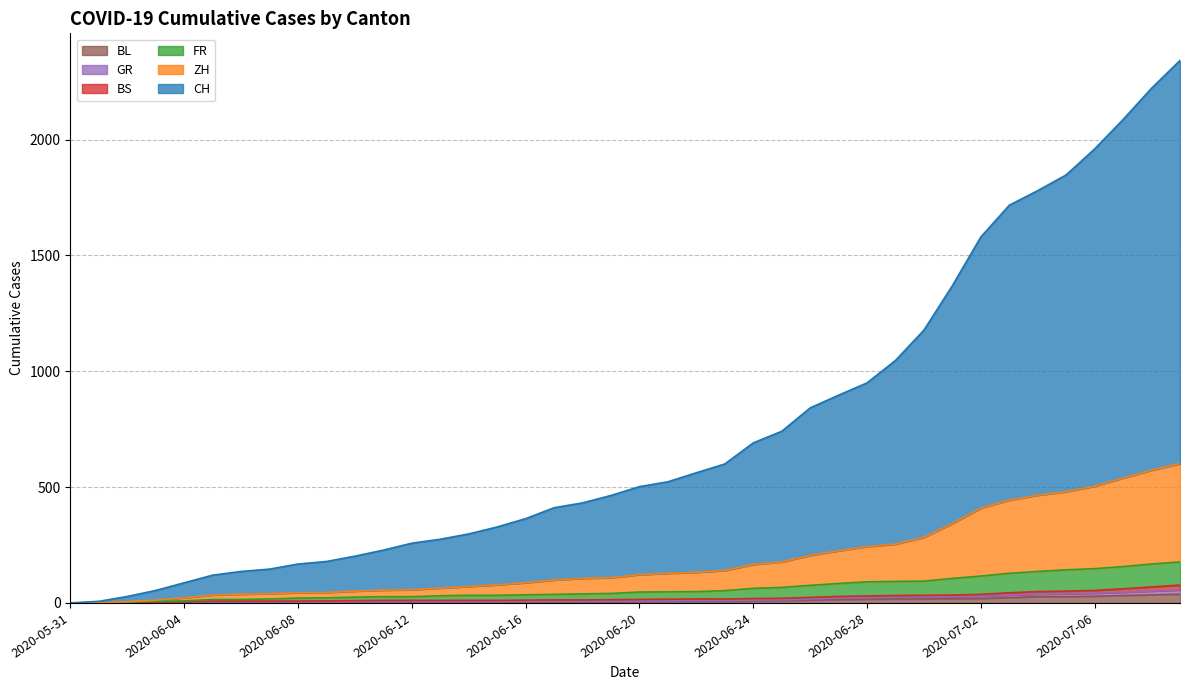

What is the greatest value displayed?

2342